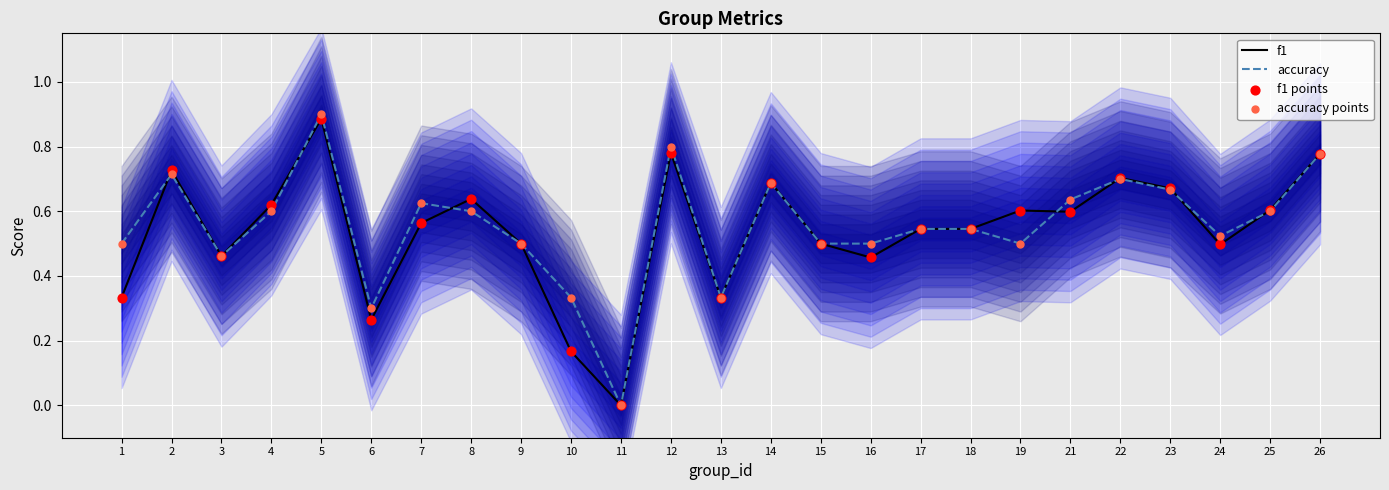

What are all the series names shown in the legend?

f1, accuracy, f1 points, accuracy points